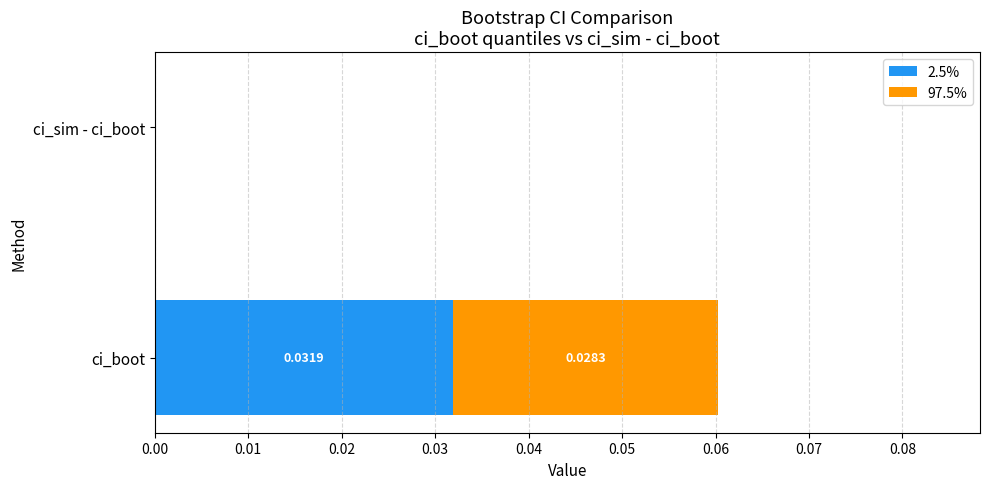

At which category is the sum across all series the highest?

ci_boot